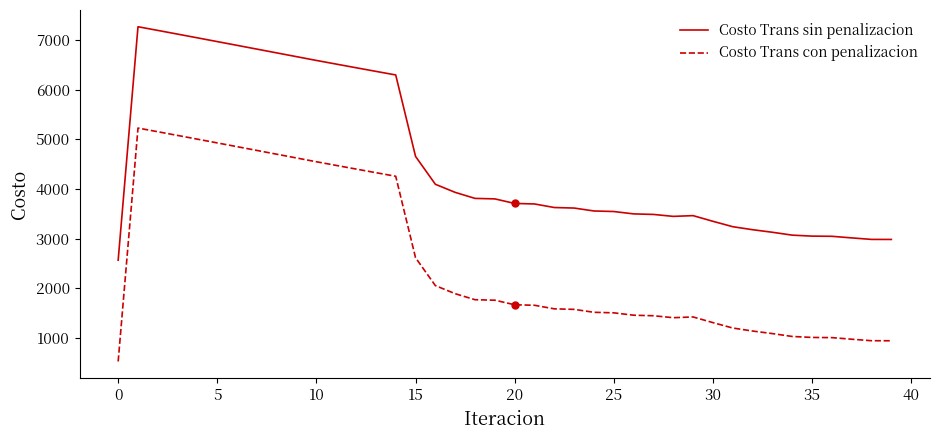

True or false: Costo Trans sin penalizacion and Costo Trans con penalizacion cross at least once.

False